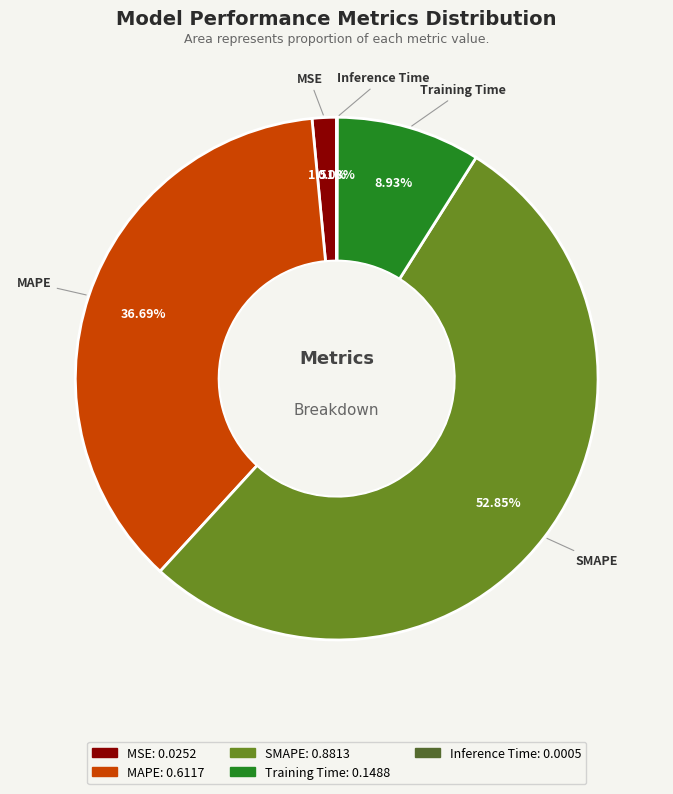

What is the largest slice in the pie chart?

SMAPE